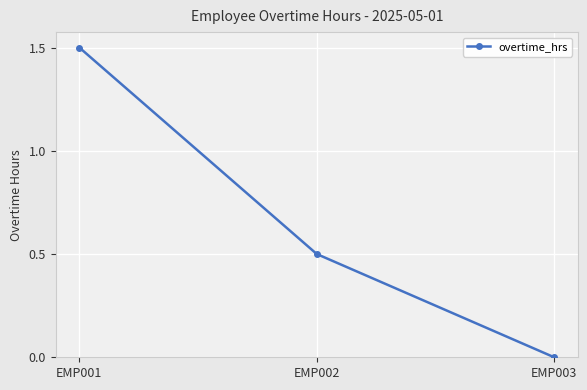

What is the difference between the values at EMP003 and EMP001?

1.5